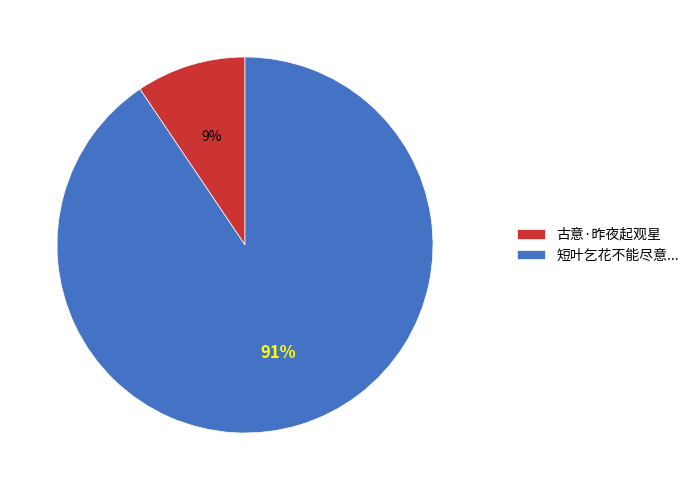

To the nearest percent, what is the combined percentage of 短叶乞花不能尽意... and 古意·昨夜起观星?

100%